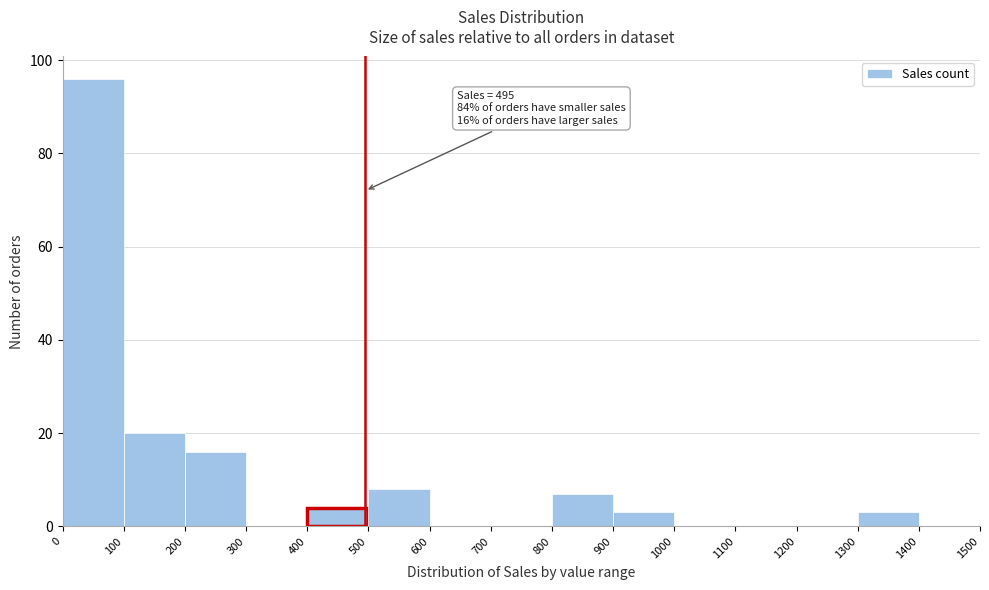

Which range on the x-axis has the tallest bar?

0 to 100